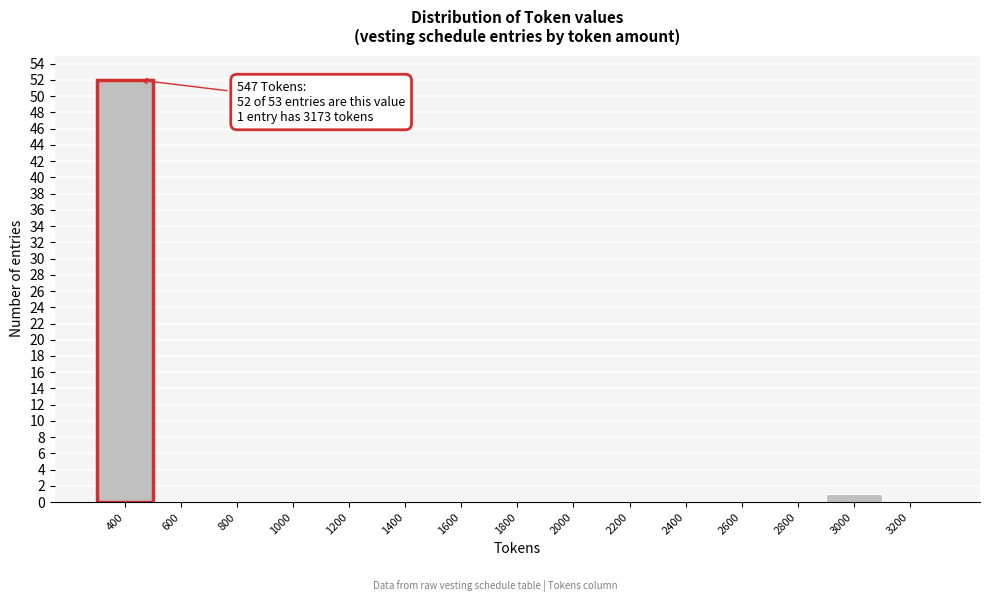

Reading left to right, transcribe all the data shown in this chart.

400=52	600=0	800=0	1000=0	1200=0	1400=0	1600=0	1800=0	2000=0	2200=0	2400=0	2600=0	2800=0	3000=1	3200=0